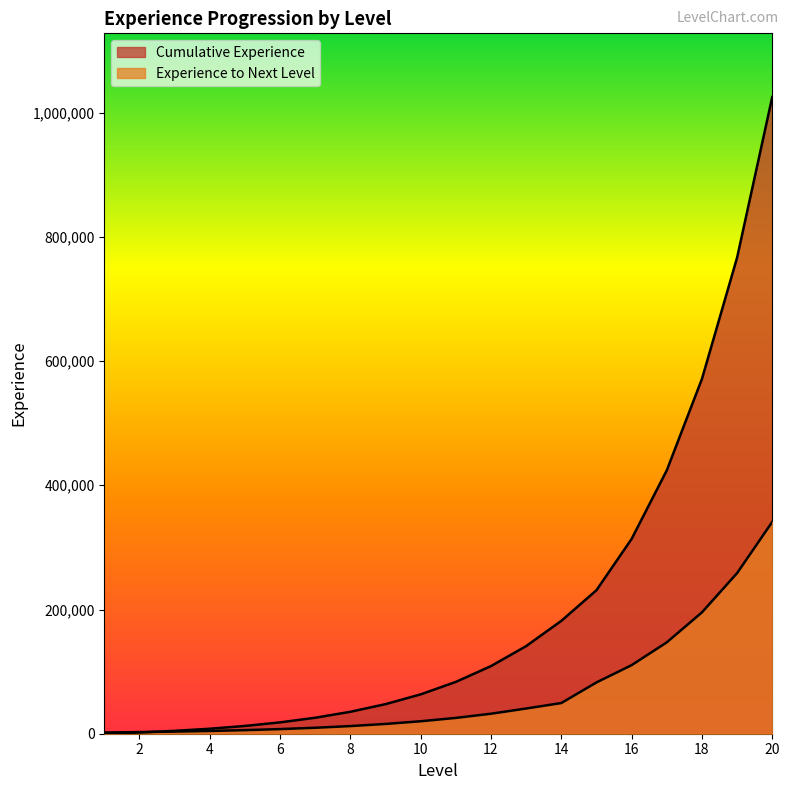

At how many categories does at least one series exceed 195443?

6